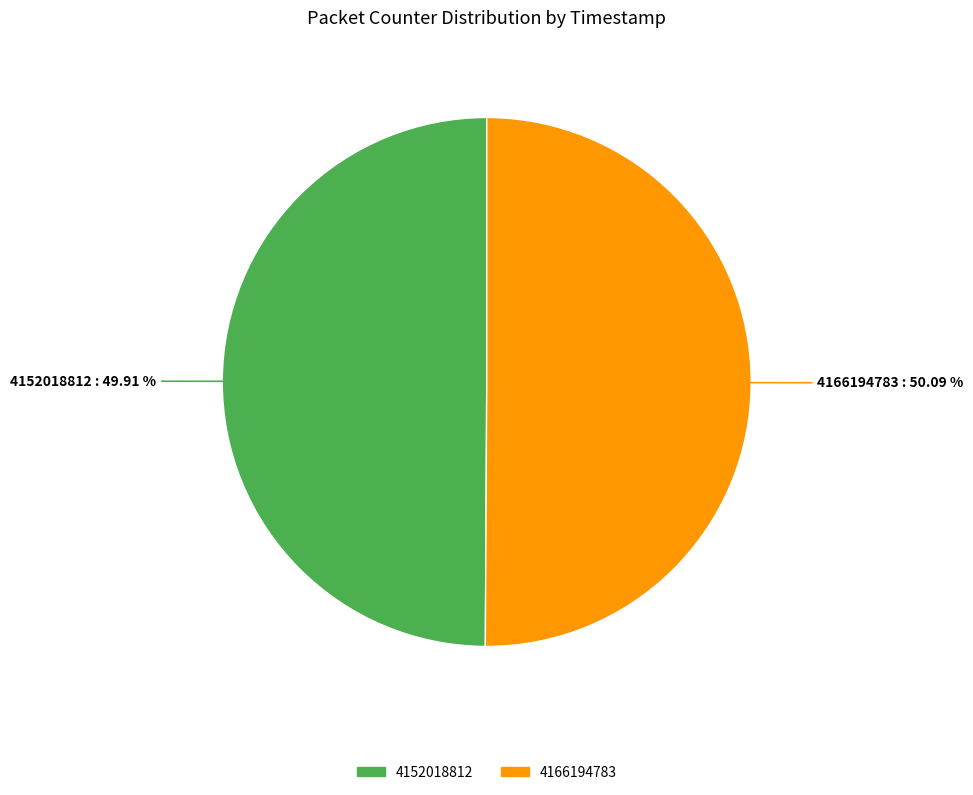

How many segments does this pie chart have?

2